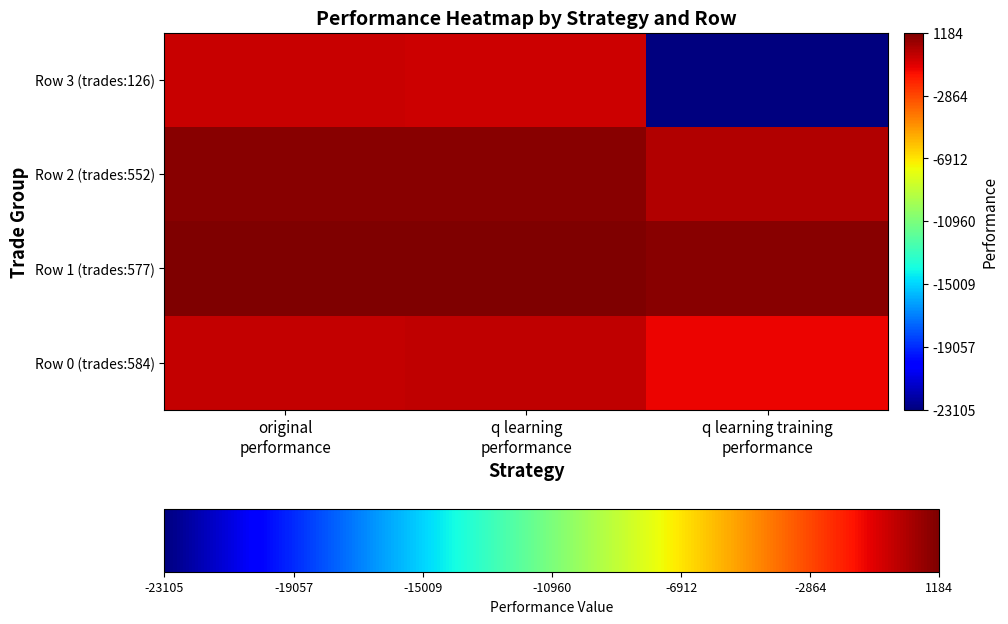

Which has a higher value, q learning training
performance or original
performance?

original
performance